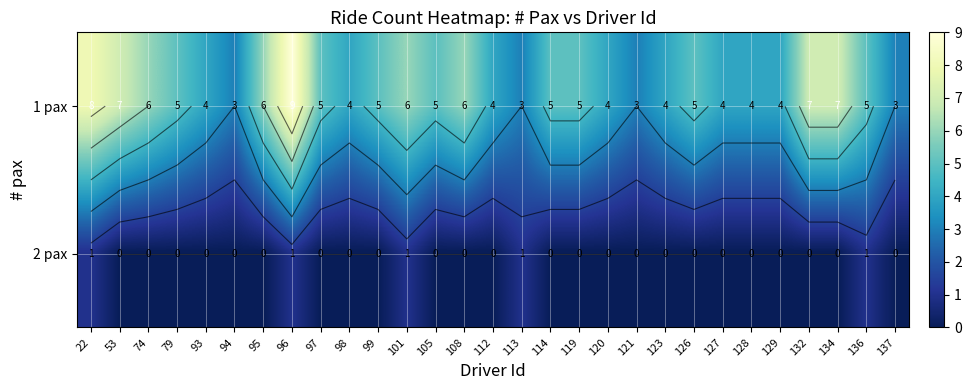

Which category has the lowest value across all series?

53